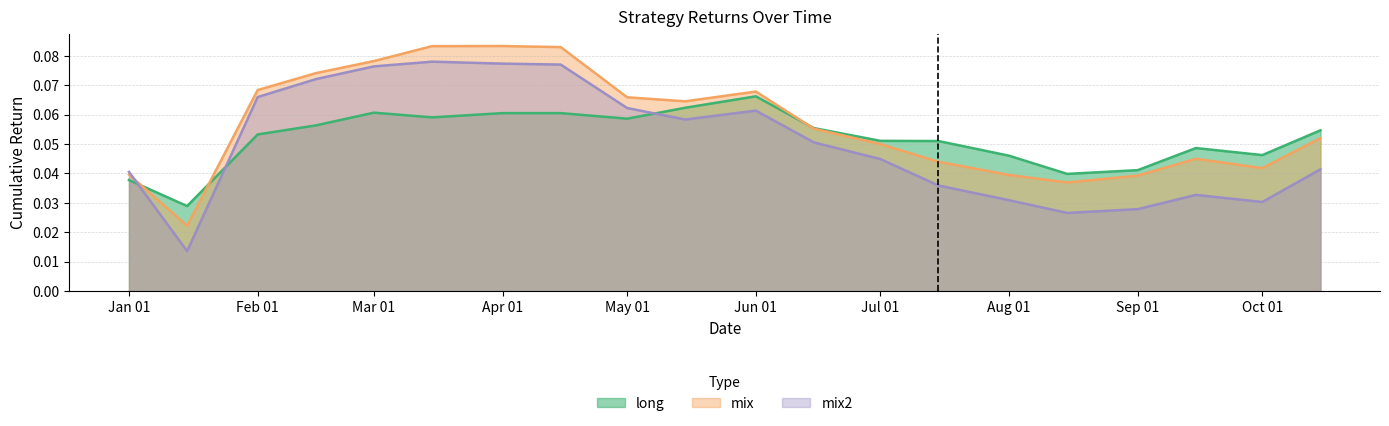

Rank the series by their maximum value, from lowest to highest.

long, mix2, mix